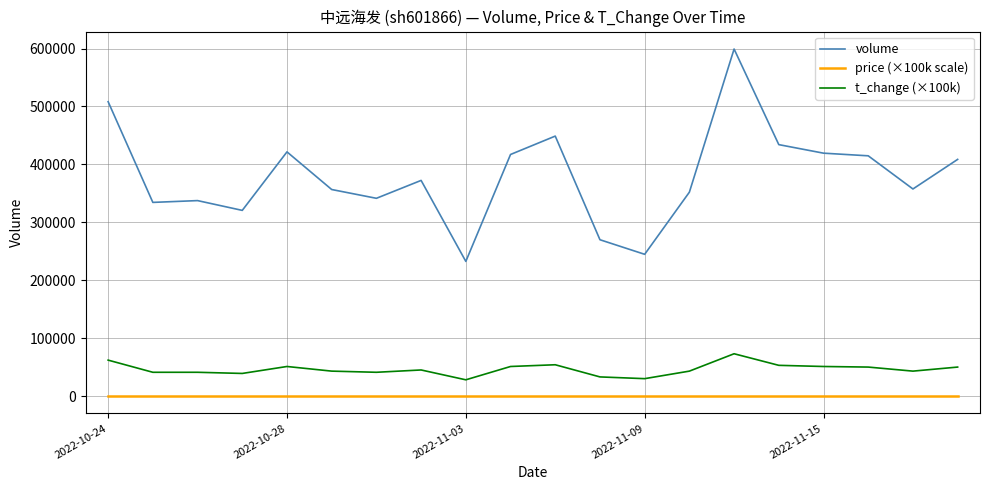

Which series has the widest spread of values?

volume